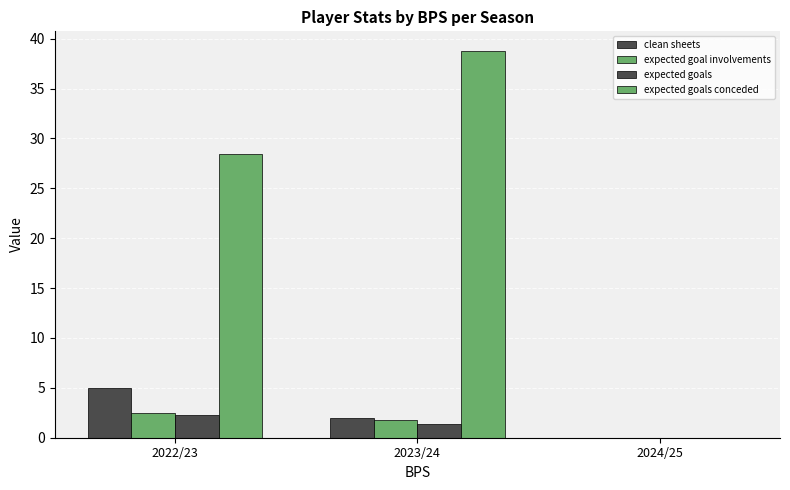

How many data points does each series have?

3